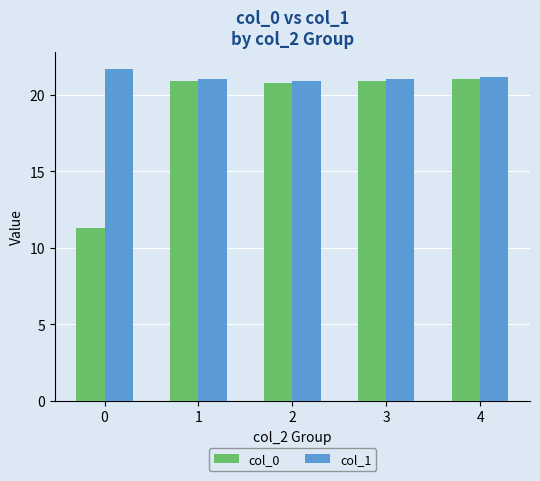

How many values in the col_0 series exceed 20?

4